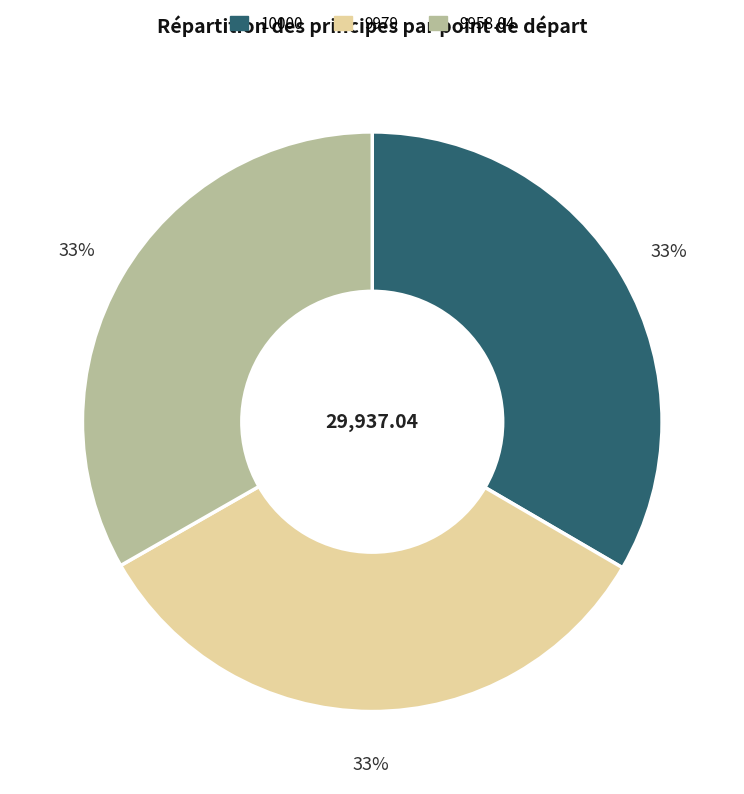

To the nearest percent, what percentage of the pie is 10000?

33%